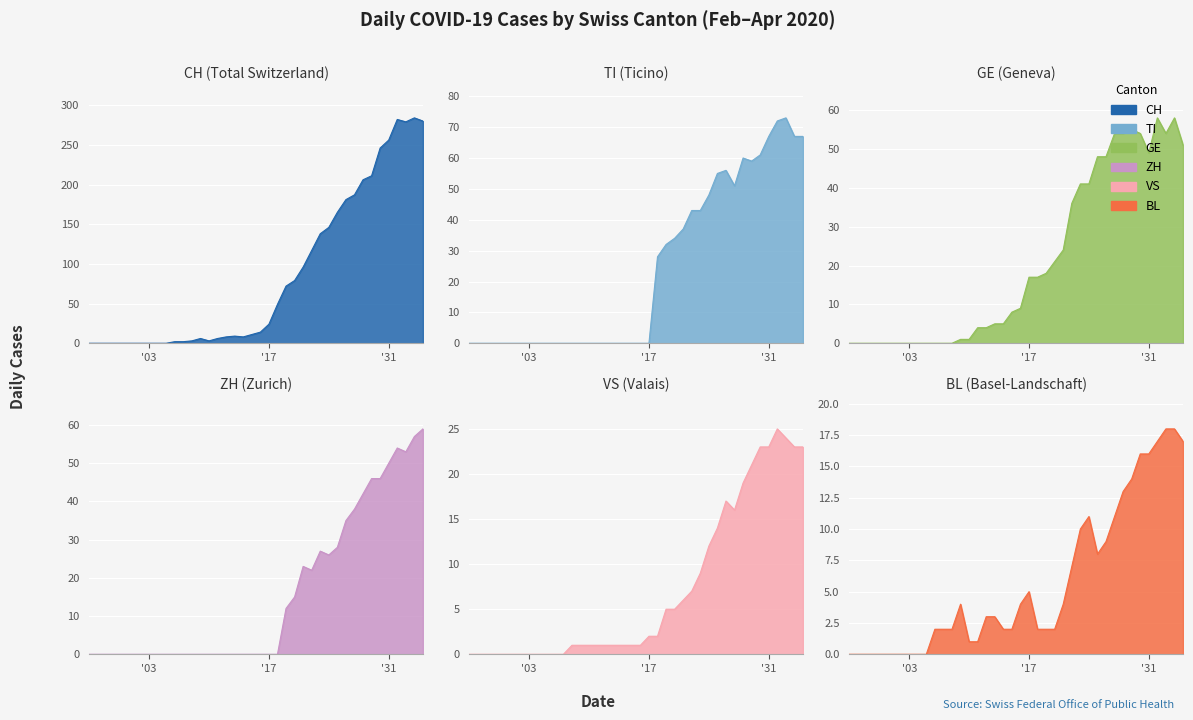

How many data points does each series have?

40